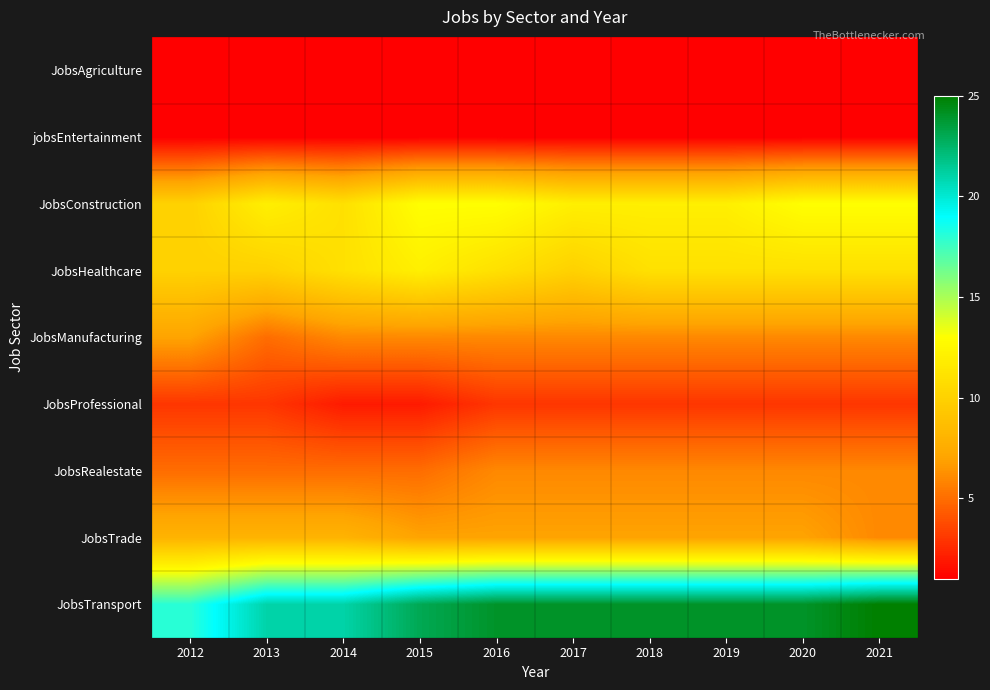

Reading left to right, extract all data points from this chart.

JobsAgriculture: 2012=1	2013=1	2014=1	2015=1	2016=1	2017=1	2018=1	2019=1	2020=1	2021=1
jobsEntertainment: 2012=1	2013=1	2014=1	2015=1	2016=1	2017=1	2018=1	2019=1	2020=1	2021=1
JobsConstruction: 2012=10	2013=12	2014=11	2015=13	2016=13	2017=12	2018=12	2019=12	2020=13	2021=13
JobsHealthcare: 2012=10	2013=10	2014=11	2015=12	2016=11	2017=10	2018=11	2019=11	2020=11	2021=11
JobsManufacturing: 2012=7	2013=5	2014=6	2015=6	2016=6	2017=6	2018=6	2019=6	2020=6	2021=6
JobsProfessional: 2012=3	2013=3	2014=2	2015=2	2016=3	2017=3	2018=3	2019=3	2020=3	2021=3
JobsRealestate: 2012=5	2013=5	2014=5	2015=5	2016=6	2017=6	2018=6	2019=6	2020=6	2021=6
JobsTrade: 2012=8	2013=8	2014=8	2015=7	2016=7	2017=7	2018=7	2019=7	2020=7	2021=6
JobsTransport: 2012=18	2013=21	2014=21	2015=23	2016=24	2017=24	2018=24	2019=24	2020=24	2021=25